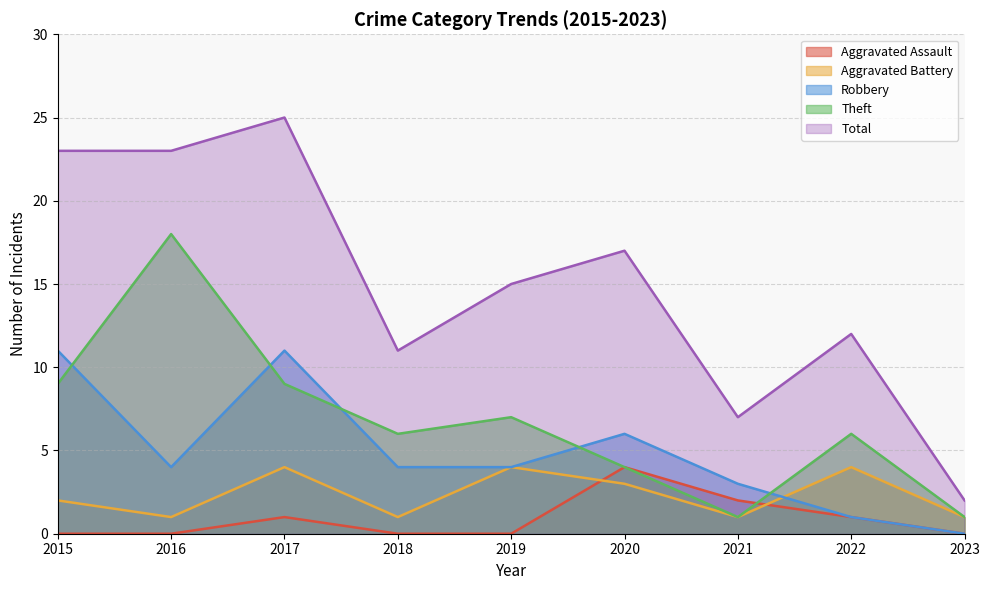

How many lines are shown in the chart?

5